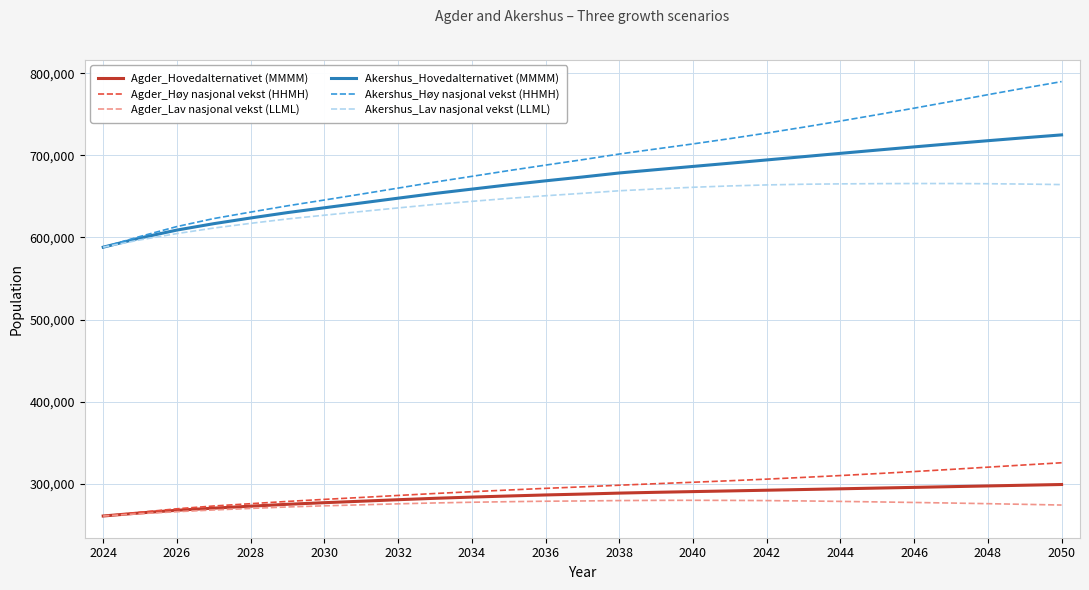

What is the greatest value displayed?

789855